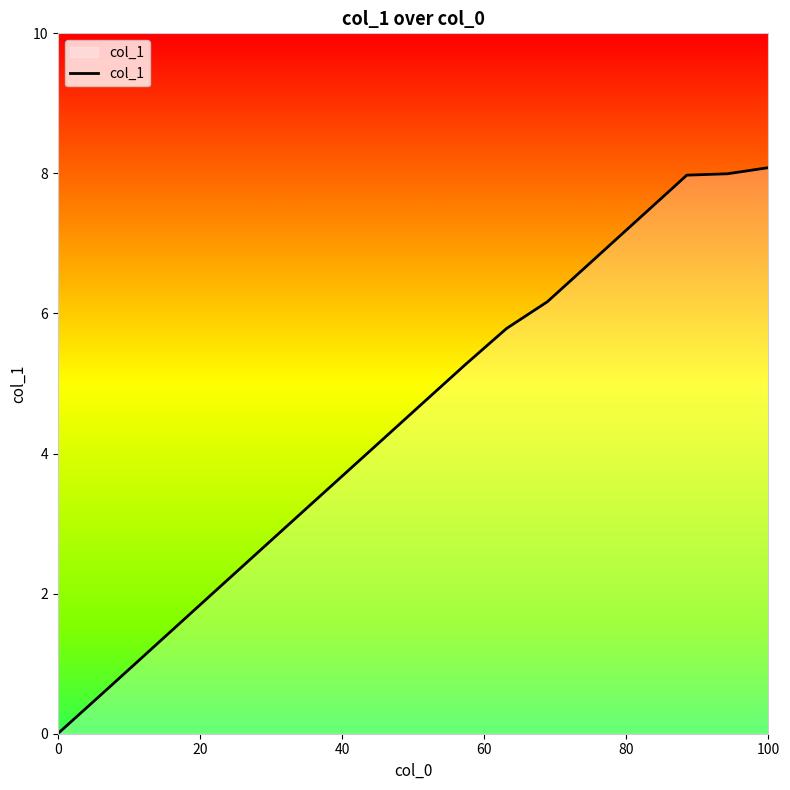

What is the difference between the maximum and minimum values?

8.1